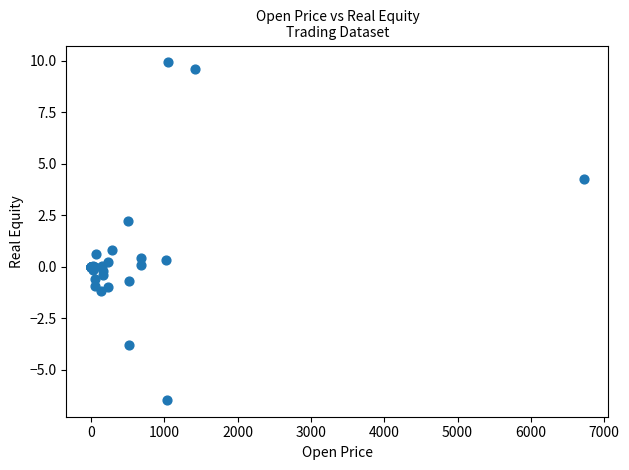

What Y value in the scatter plot is closest to 1?

0.8